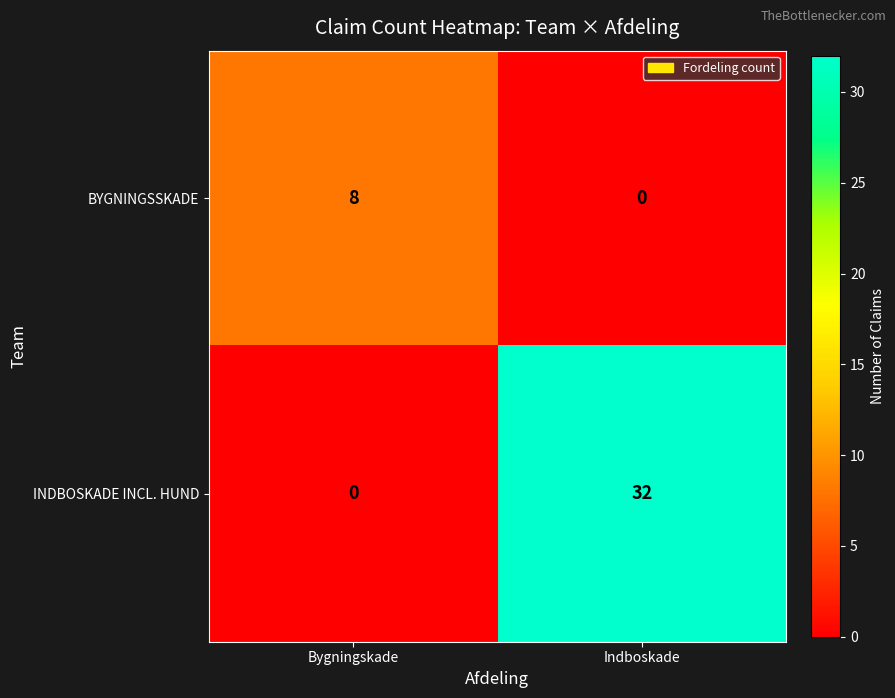

How many data points in BYGNINGSSKADE are less than 8?

1